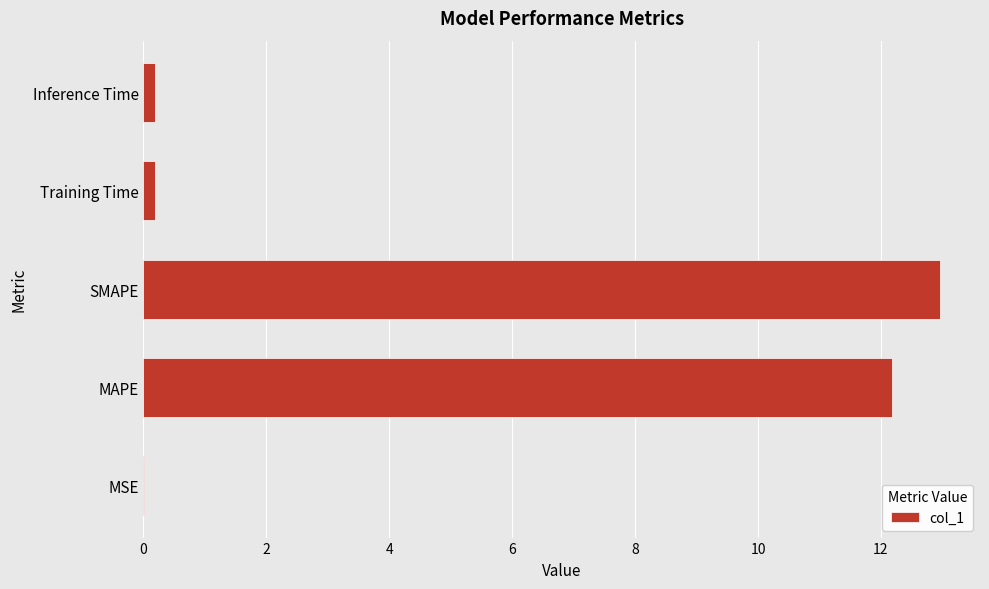

Which has a higher value, Training Time or SMAPE?

SMAPE